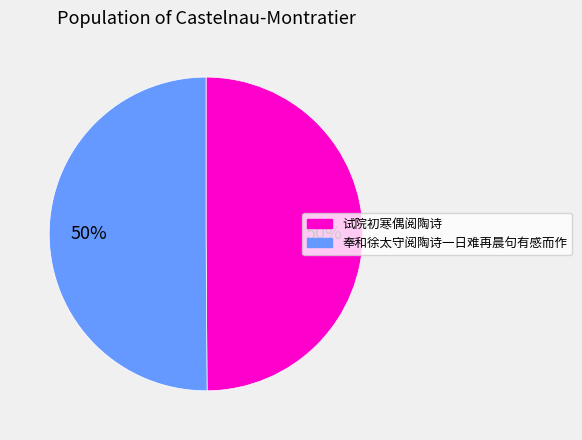

What is the ratio of the value at 奉和徐太守阅陶诗一日难再晨句有感而作 to the value at 试院初寒偶阅陶诗?

1.0